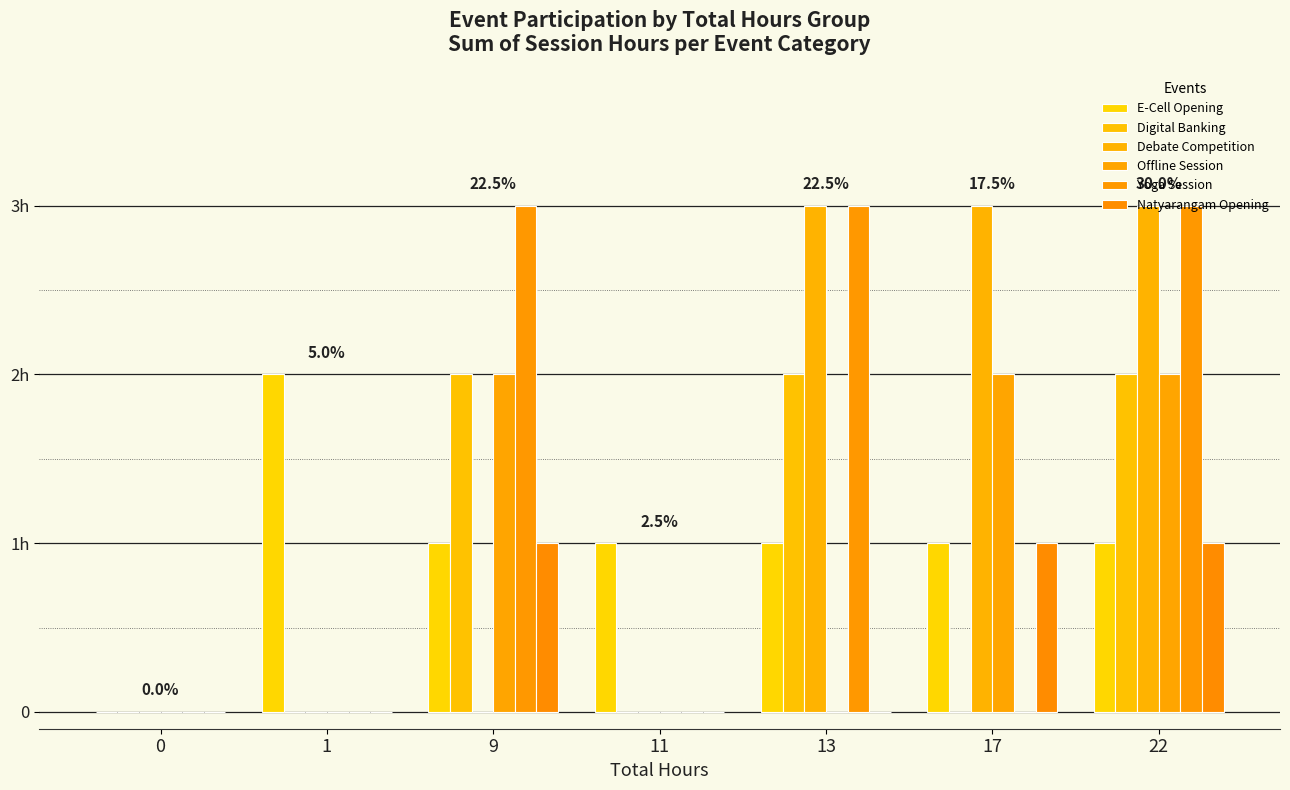

Reading left to right, what are all the values shown in this chart?

E-Cell Opening: 0=0	1=2	9=1	11=1	13=1	17=1	22=1
Digital Banking: 0=0	1=0	9=2	11=0	13=2	17=0	22=2
Debate Competition: 0=0	1=0	9=0	11=0	13=3	17=3	22=3
Offline Session: 0=0	1=0	9=2	11=0	13=0	17=2	22=2
Yoga Session: 0=0	1=0	9=3	11=0	13=3	17=0	22=3
Natyarangam Opening: 0=0	1=0	9=1	11=0	13=0	17=1	22=1